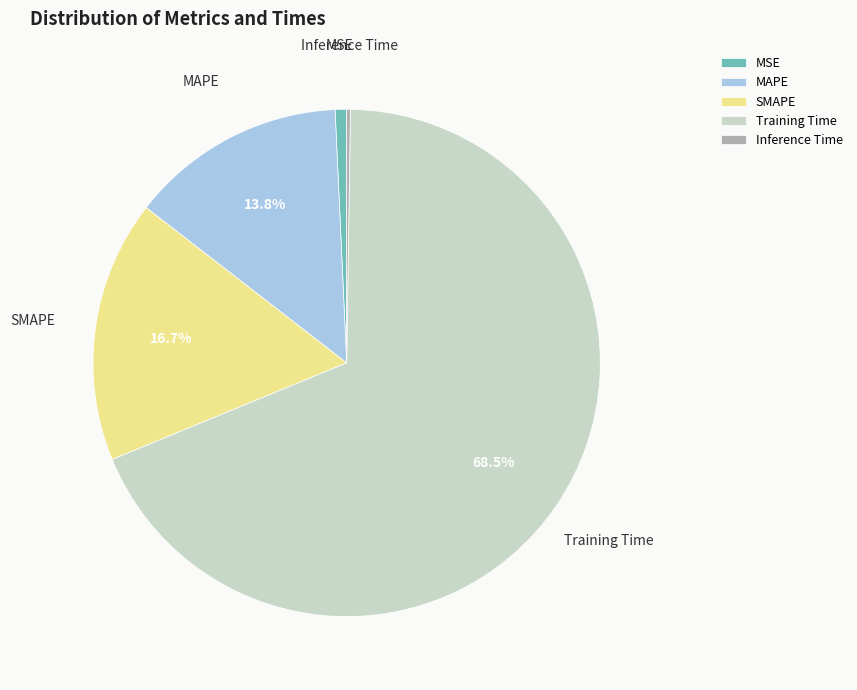

To the nearest percent, what is the average slice percentage?

20%